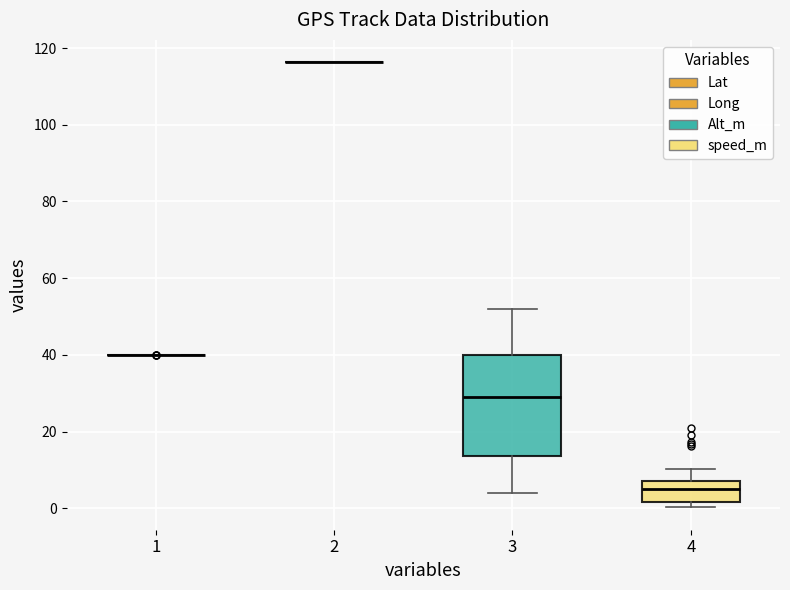

Reading left to right, transcribe this box plot: for each box, give where its median line is, the range the box spans, and where its two whiskers end, as read against the y-axis. The values are not printed on the chart, so give them approximately, as read against the axis.

1: box collapsed to a line at 40, whiskers 40 to 40
2: box collapsed to a line at 116, whiskers 116 to 116
3: median 30, box 14 to 40, whiskers 4 to 52
4: median 6, box 2 to 8, whiskers 0 to 10